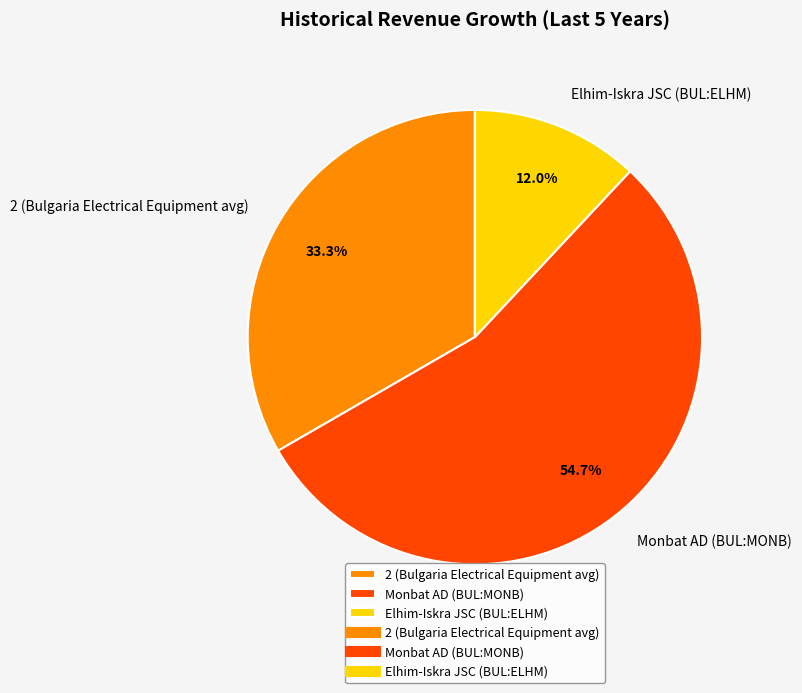

How many slices are in this pie chart?

3